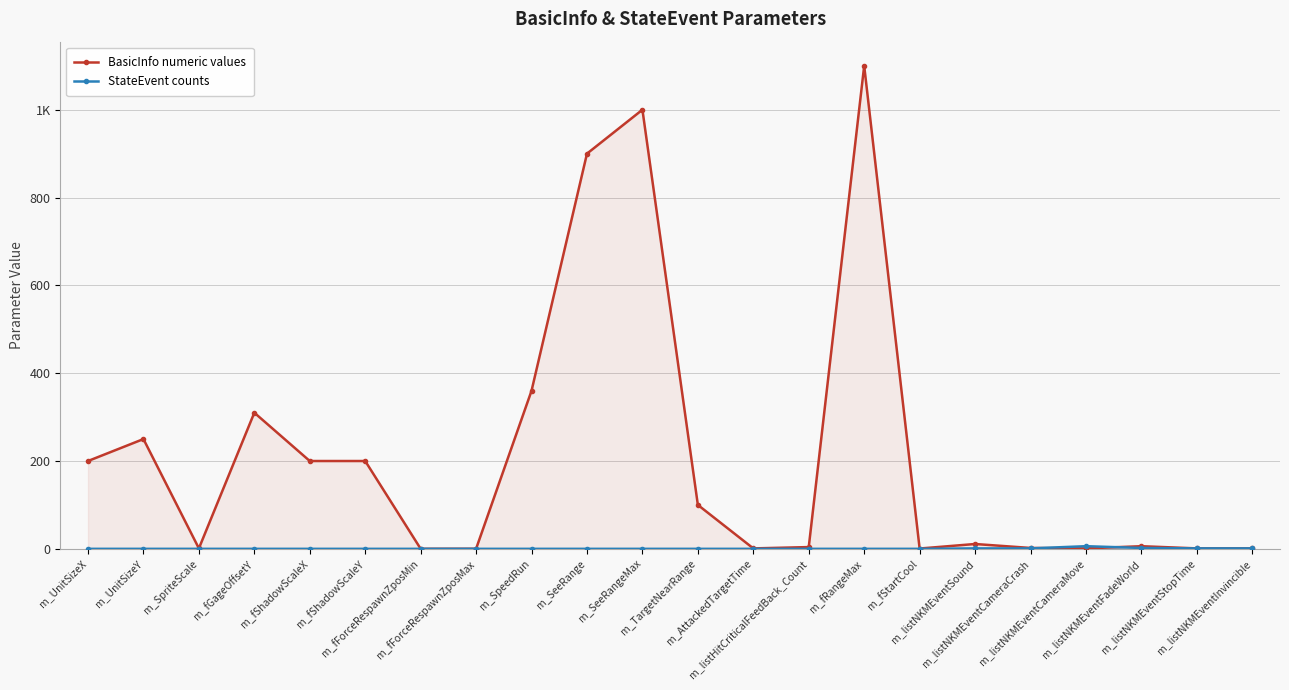

True or false: BasicInfo numeric values has more than 2 interior local peaks.

True